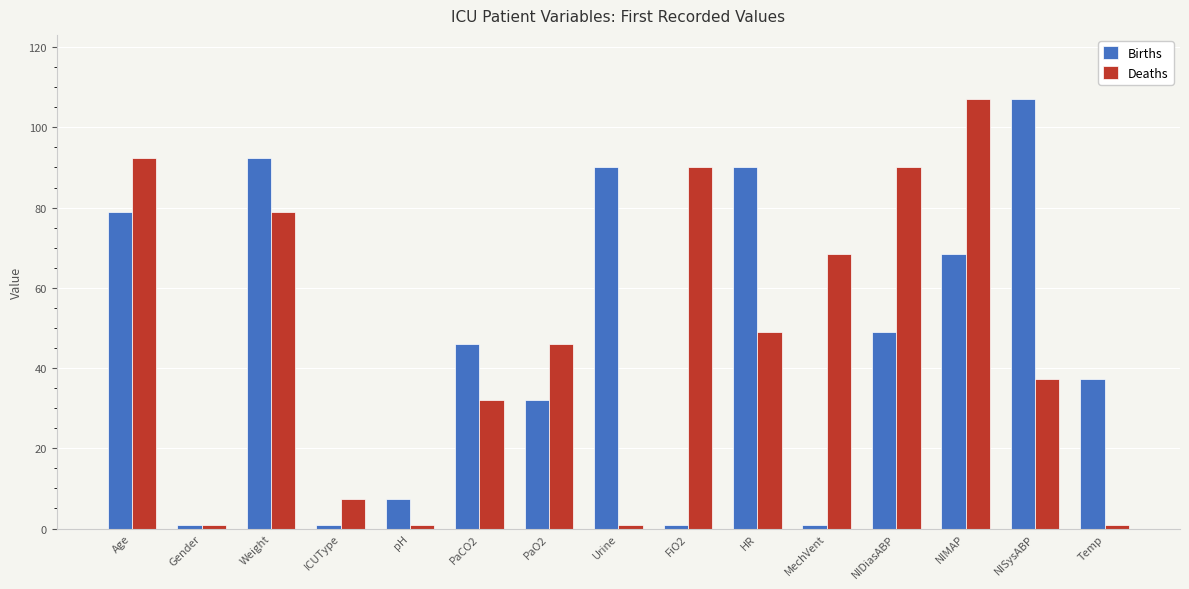

What is the label of the 2nd bar from the left?

Gender